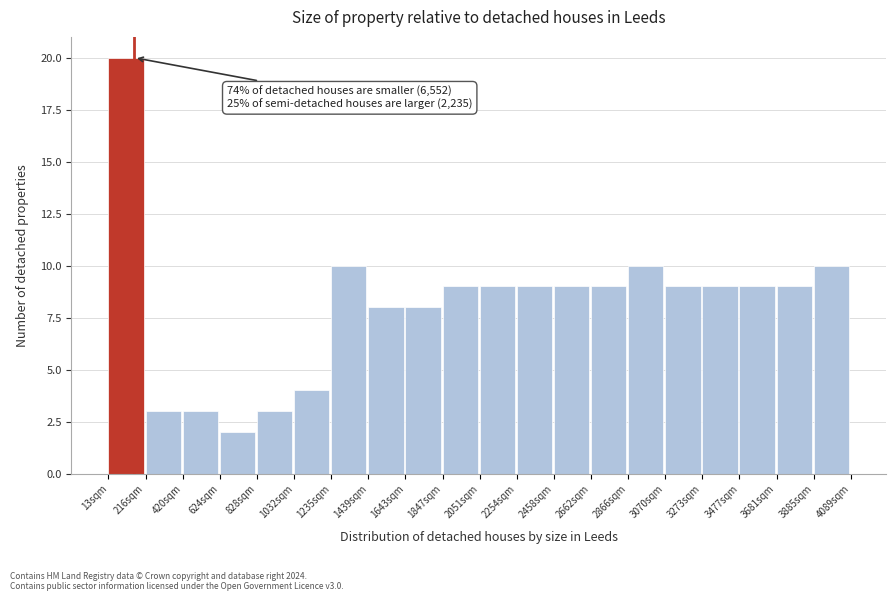

Over which range of the x-axis is the bar tallest?

0 to 200